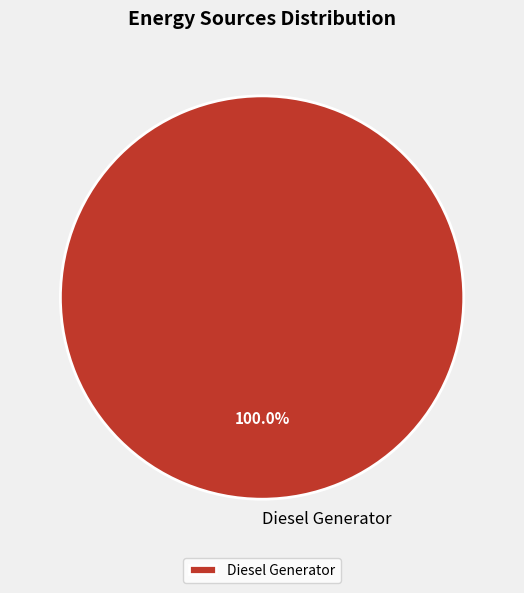

Which category accounts for the majority?

Diesel Generator